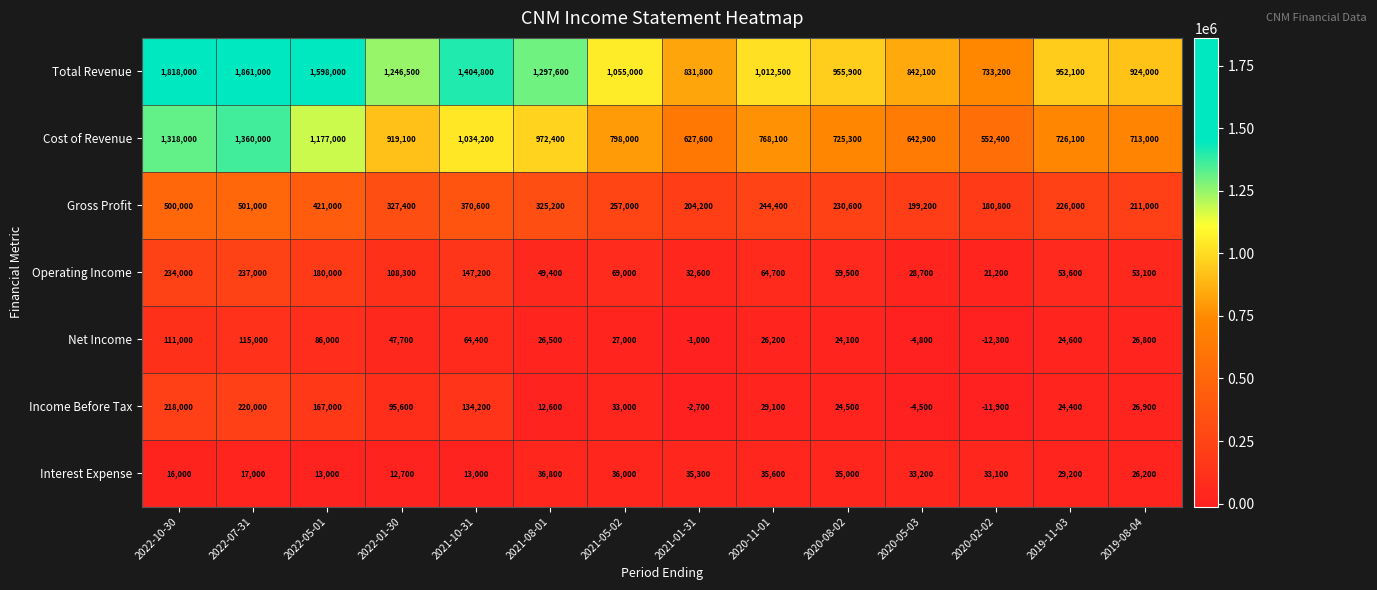

What is the sum of all Interest Expense values?

372100